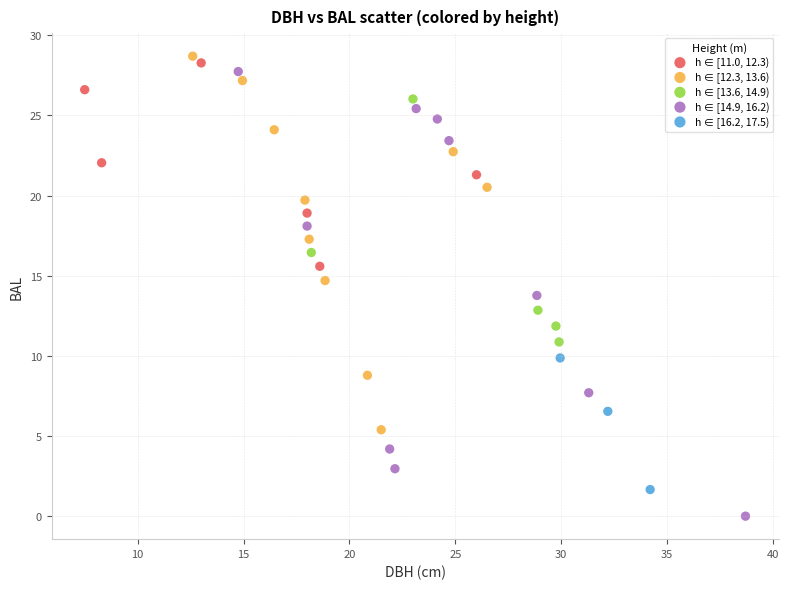

Which series reaches the minimum Y coordinate?

h ∈ [14.9, 16.2)